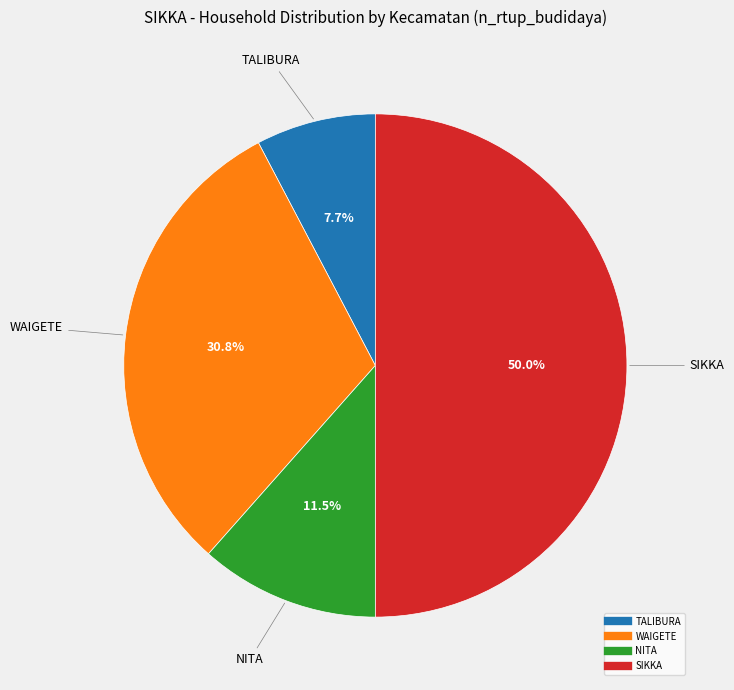

To the nearest percent, what portion does SIKKA represent?

50%